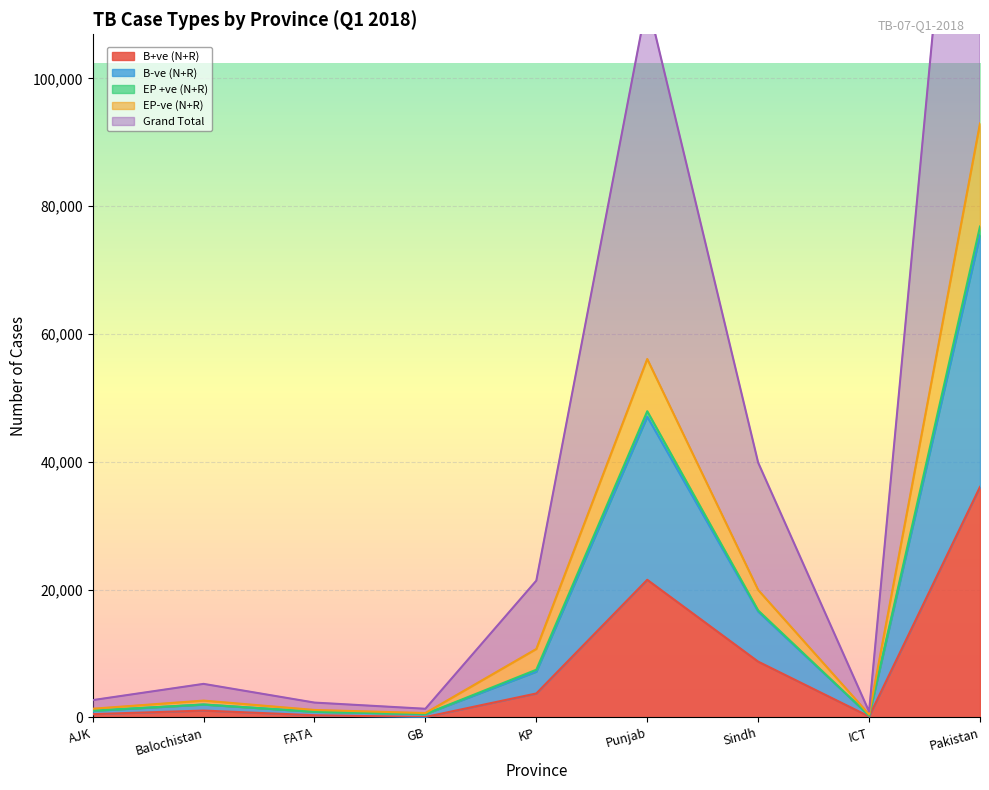

What is the label of the 7th point from the left?

Sindh